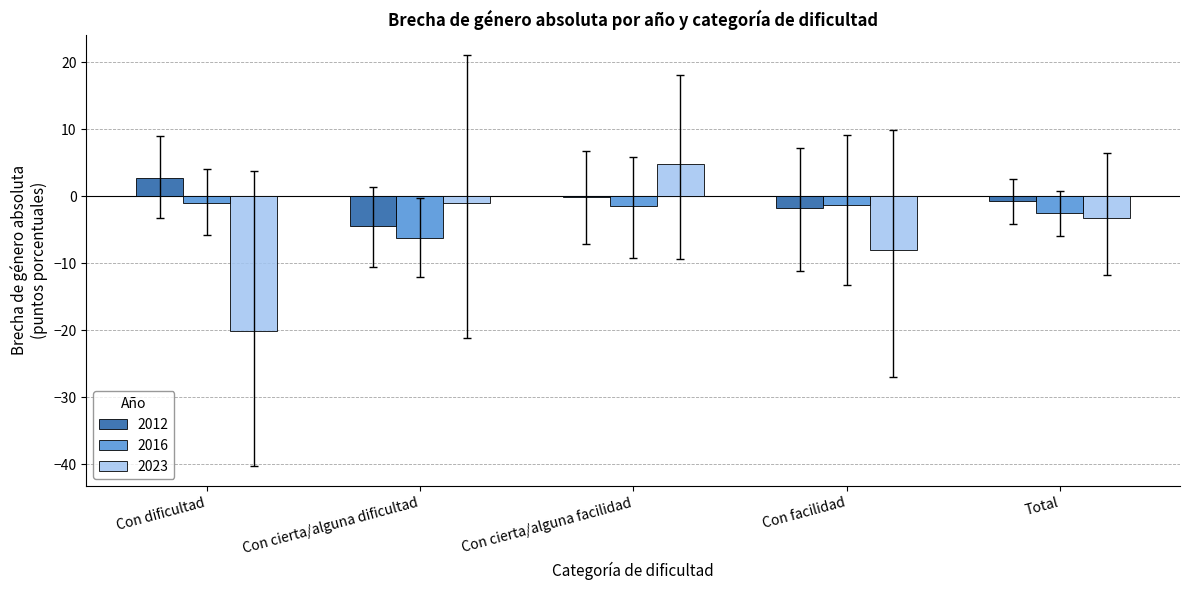

What is the total value across all series at Con dificultad?

-18.4